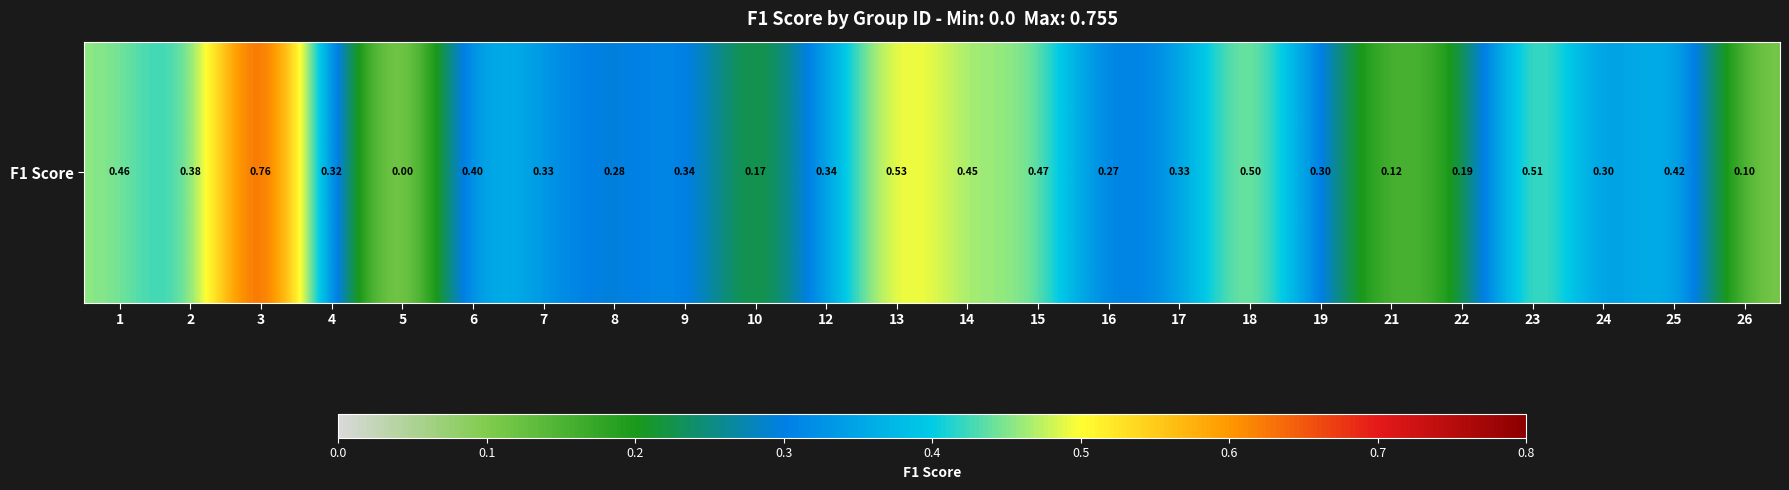

Reading left to right, extract all data points from this chart.

1=0.5	2=0.4	3=0.8	4=0.3	5=0.0	6=0.4	7=0.3	8=0.3	9=0.3	10=0.2	12=0.3	13=0.5	14=0.5	15=0.5	16=0.3	17=0.3	18=0.5	19=0.3	21=0.1	22=0.2	23=0.5	24=0.3	25=0.4	26=0.1